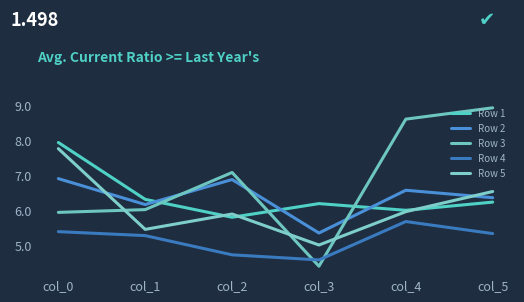

What is the value of the Row 5 point at the 5th from the left?

6.0